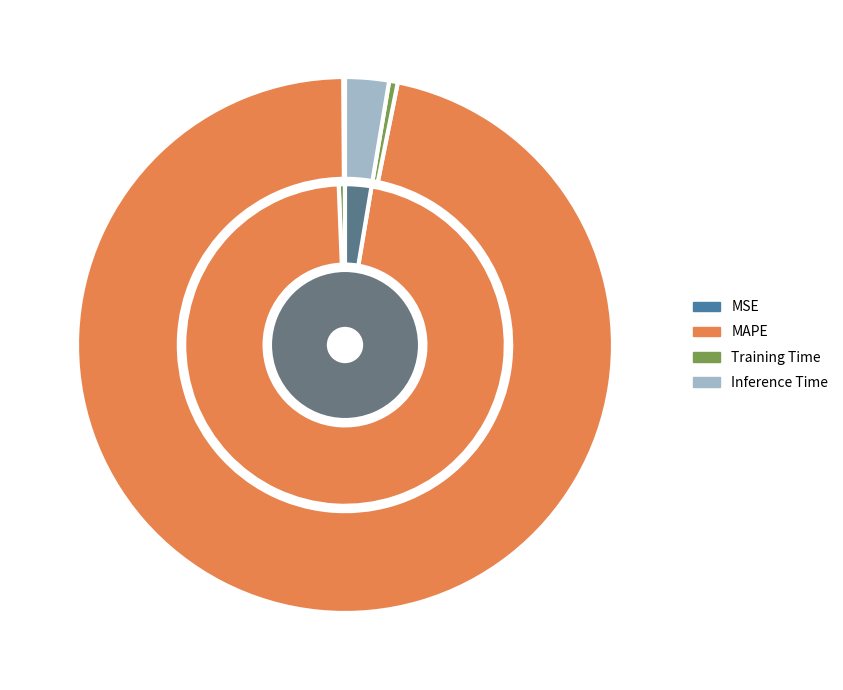

Which category has the biggest portion of the pie?

MAPE